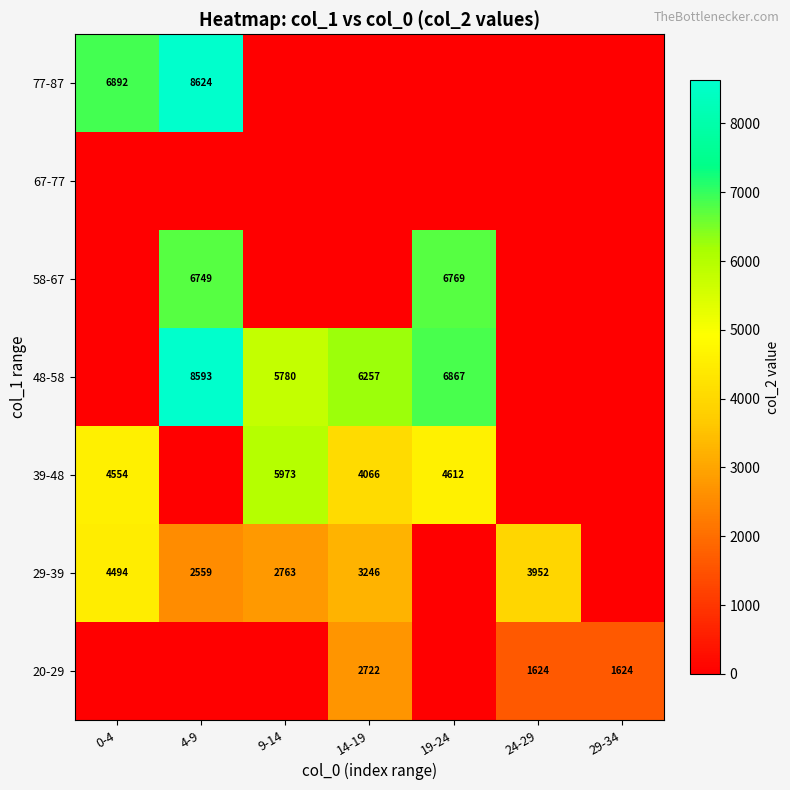

At which category is the sum across all series the highest?

4-9